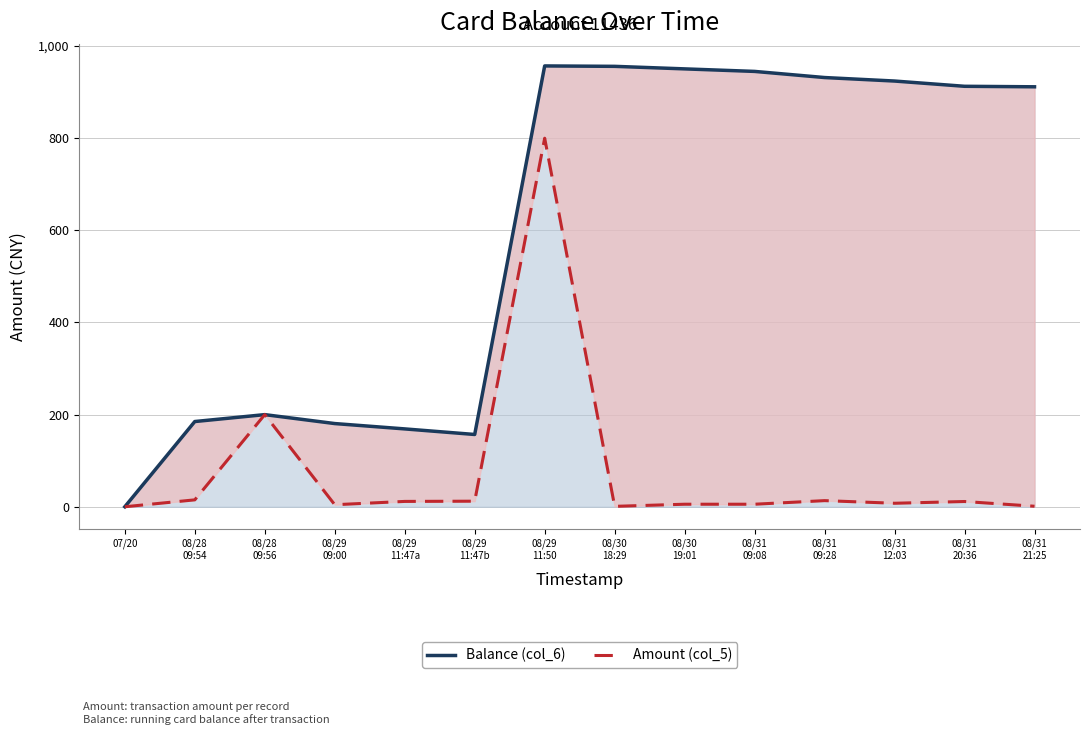

Where does the Balance (col_6) series first go above 912?

08/29
11:50